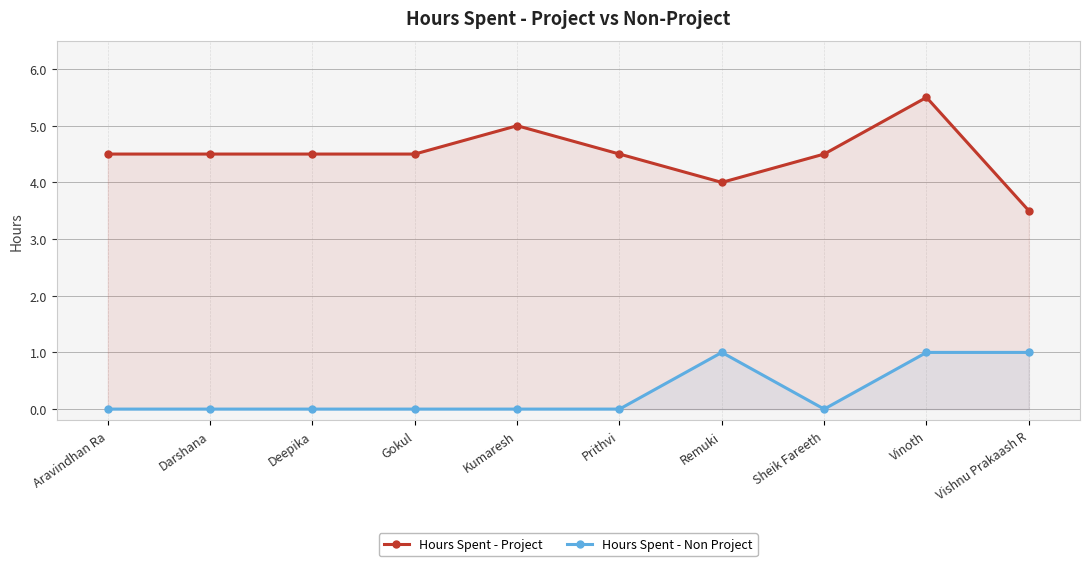

What is the difference between the maximum and minimum values in the Hours Spent - Project series?

2.0